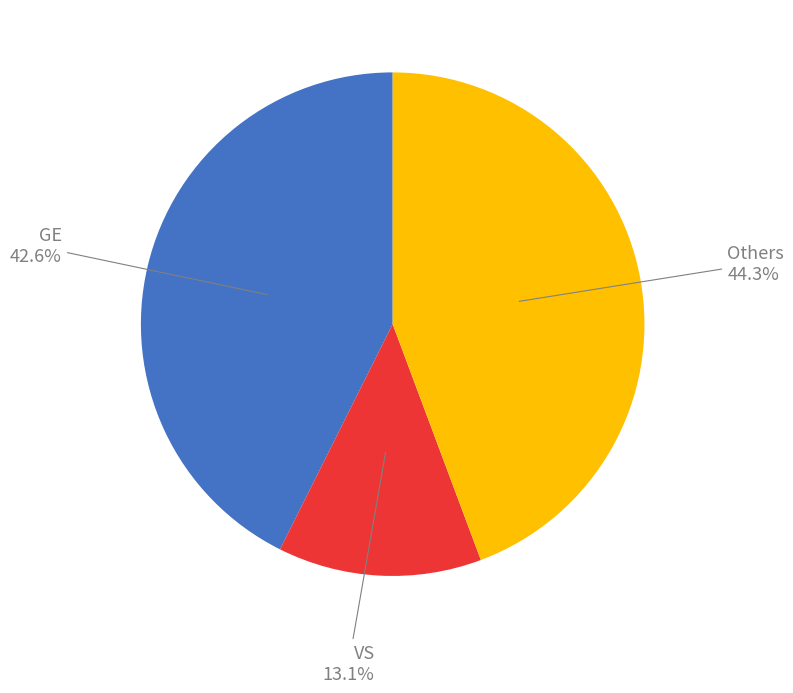

Does any single category account for the majority?

No